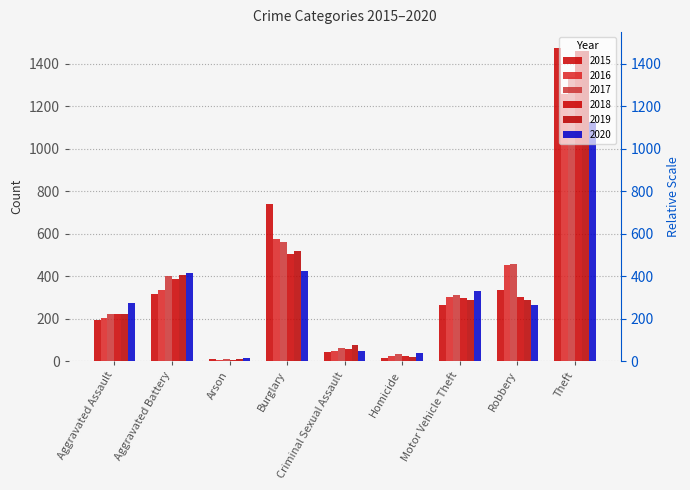

What is the label of the 6th bar from the right?

Burglary